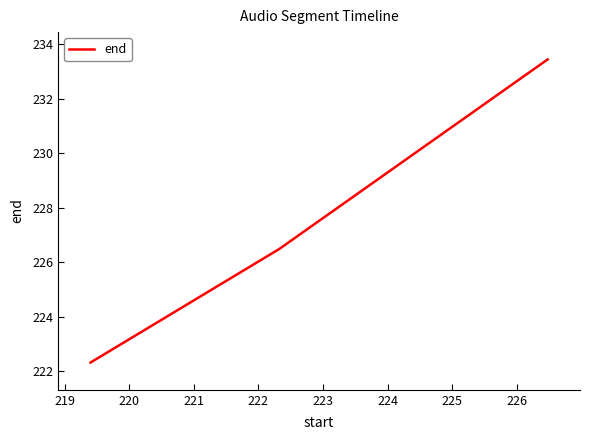

What is the difference between the maximum and minimum values?

11.1